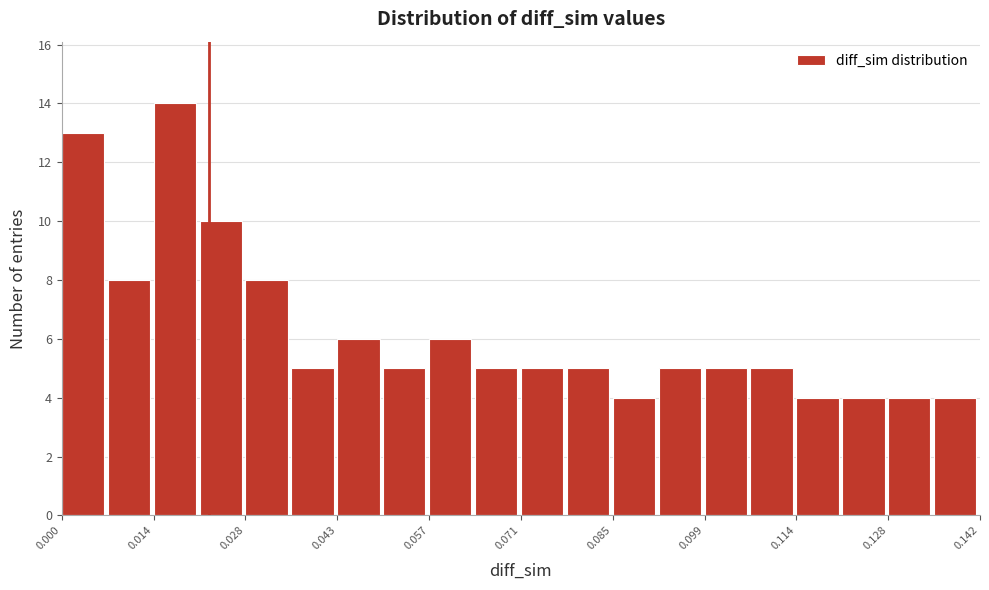

Around what value on the x-axis is the tallest bar? Give the approximate position of its centre, as read against the axis.

0.018